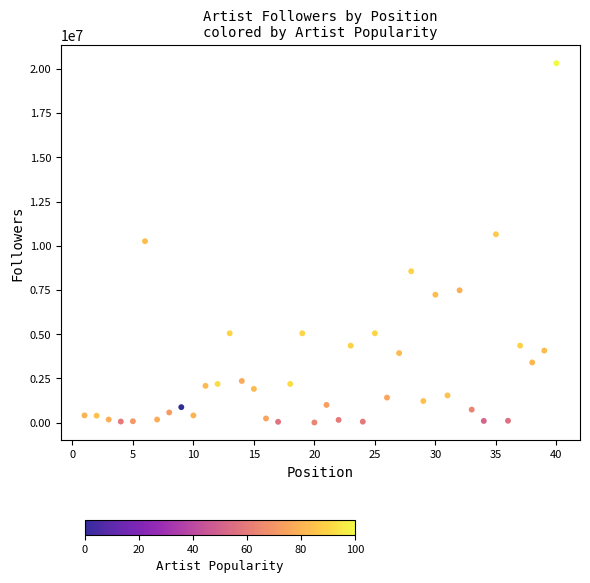

What is the range of X values (max minus min)?

39